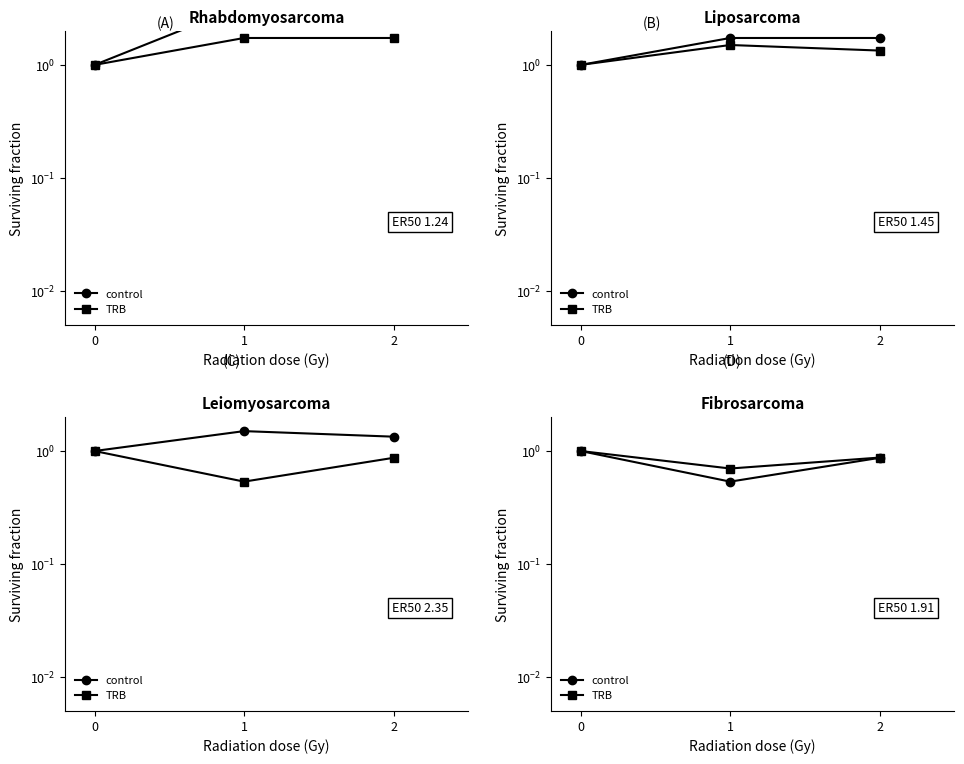

What is the difference between the maximum and minimum values in the TRB series?

0.3